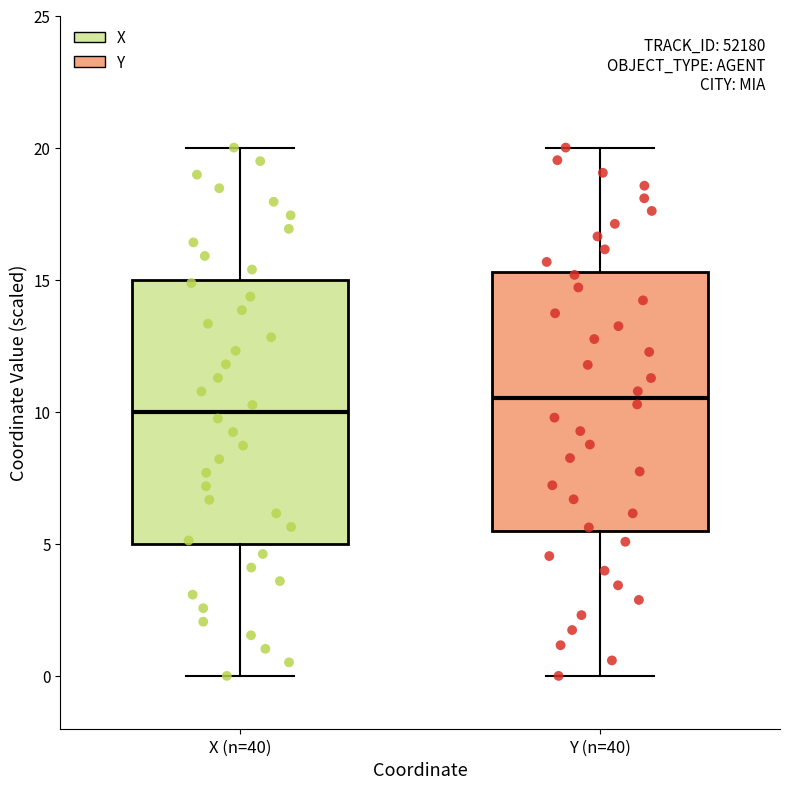

Where does the lower whisker of the box for X (n=40) end on the y-axis? The values are not printed on the chart, so give them approximately, as read against the axis.

0.0